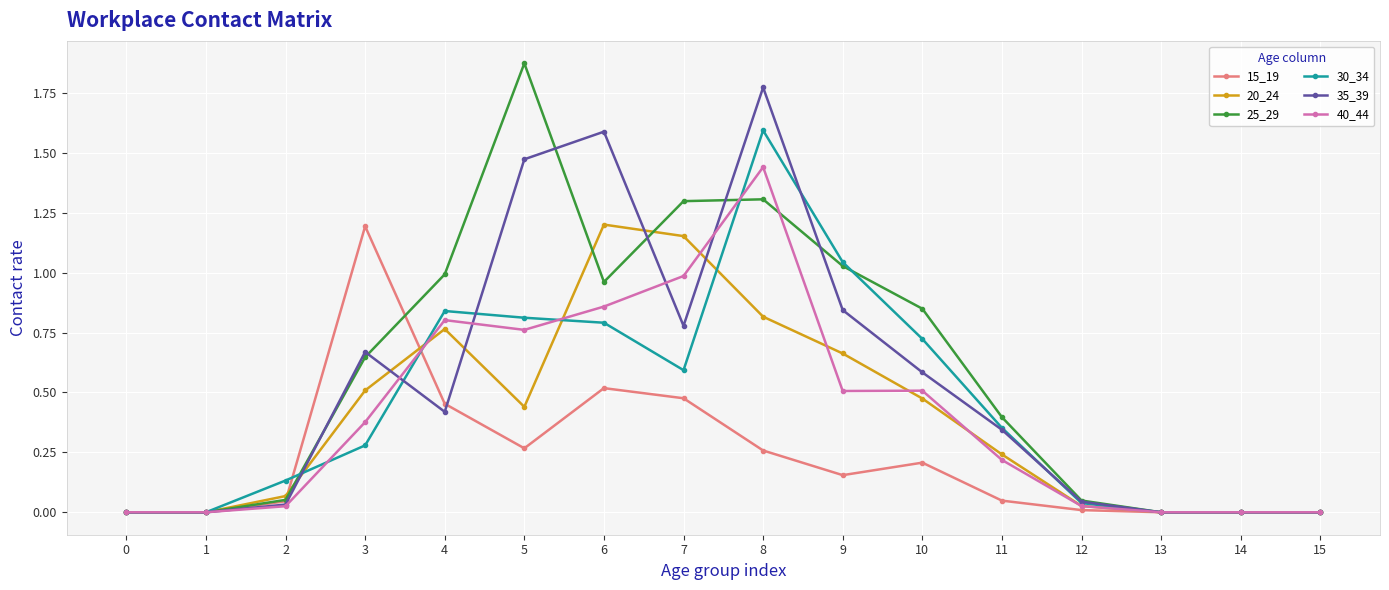

At which category does 15_19 reach its first local peak?

3